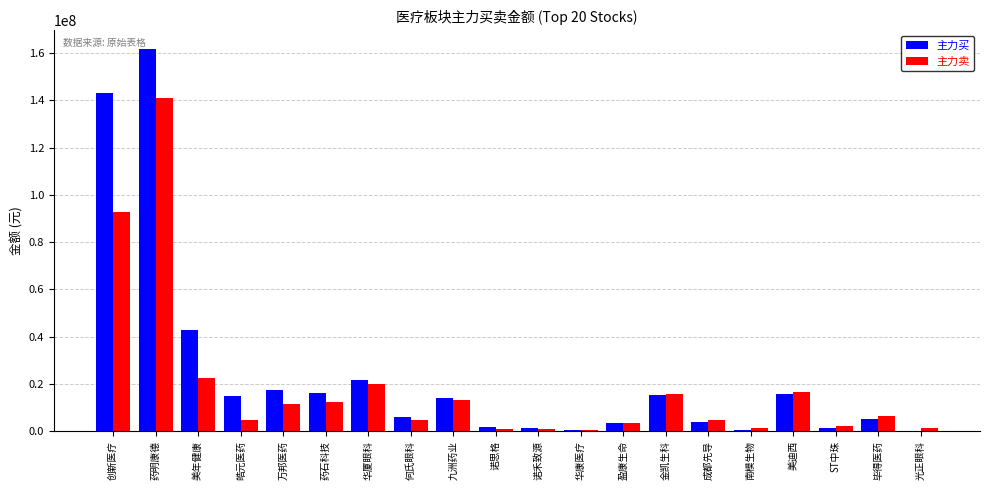

Read the 主力买 value at 创新医疗.

143199291